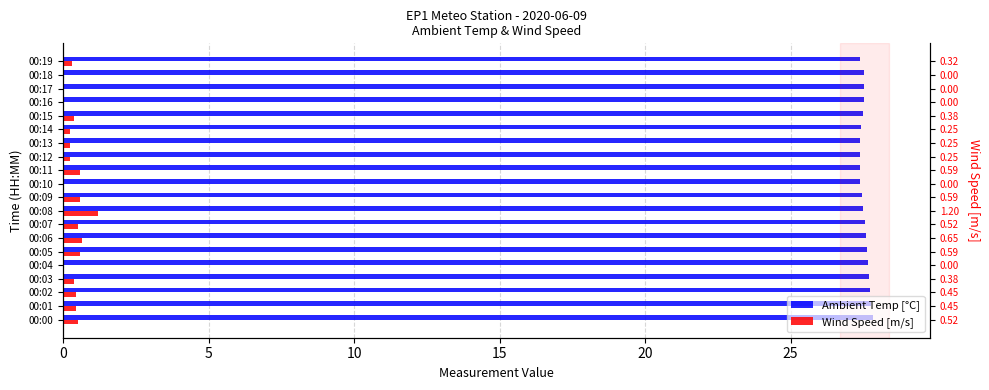

Reading left to right, list all the values displayed in this chart.

Ambient Temp [°C]: 27.8	27.8	27.7	27.7	27.7	27.6	27.6	27.5	27.5	27.4	27.4	27.4	27.4	27.4	27.4	27.5	27.5	27.5	27.5	27.4
Wind Speed [m/s]: 0.5	0.5	0.5	0.4	0.0	0.6	0.7	0.5	1.2	0.6	0.0	0.6	0.2	0.2	0.2	0.4	0.0	0.0	0.0	0.3